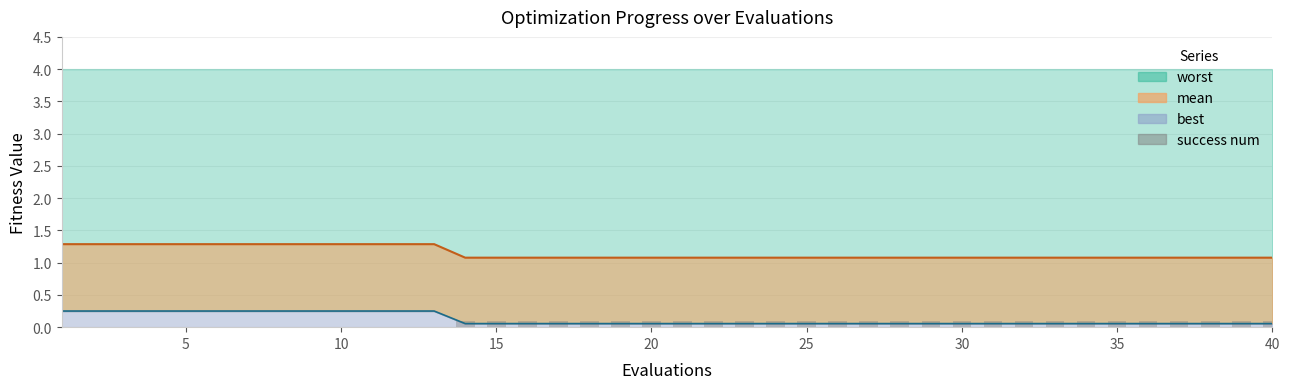

How many bars are there in total?

40